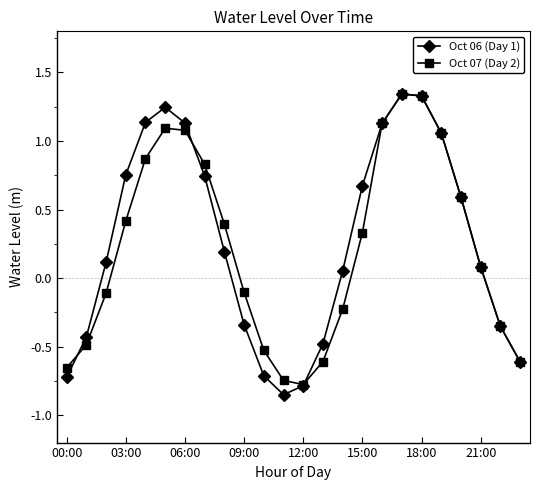

How many interior local peaks does the Oct 07 (Day 2) series have?

2